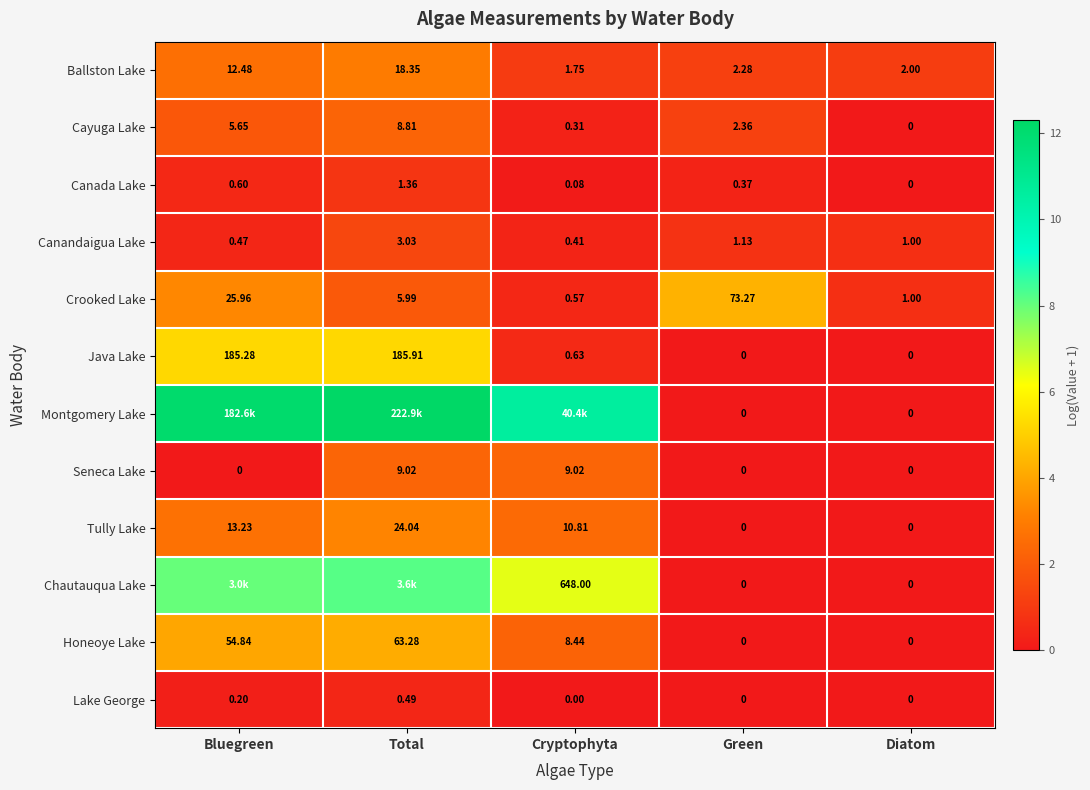

Which label corresponds to the smallest value in the chart?

Diatom